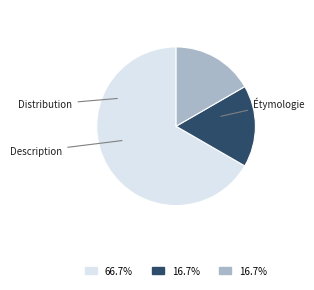

Does any single category account for the majority?

Yes